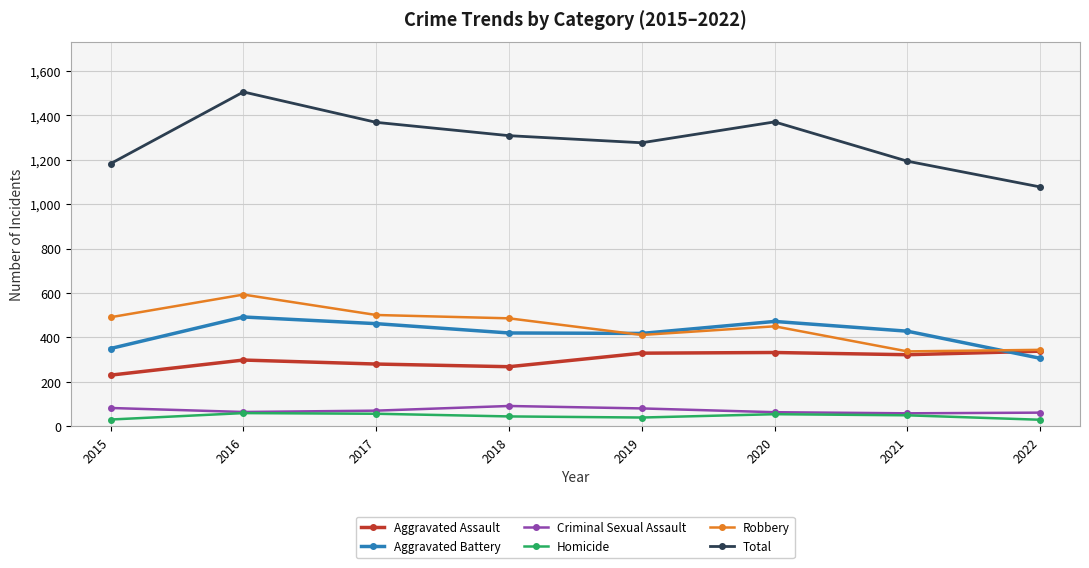

True or false: Homicide has more than 0 interior local peaks.

True